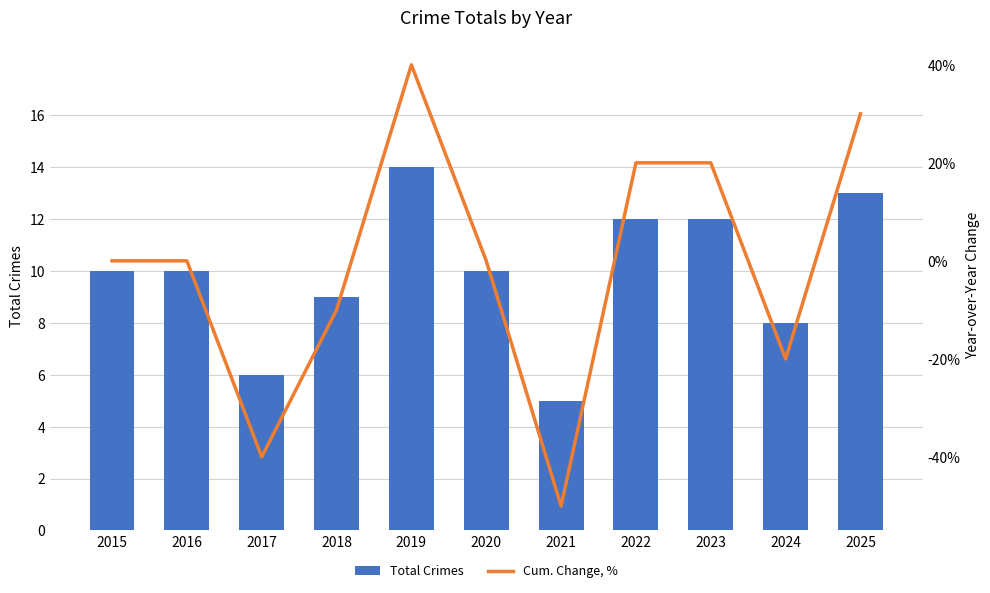

Rank the series by their average value, from lowest to highest.

Cum. Change, %, Total Crimes